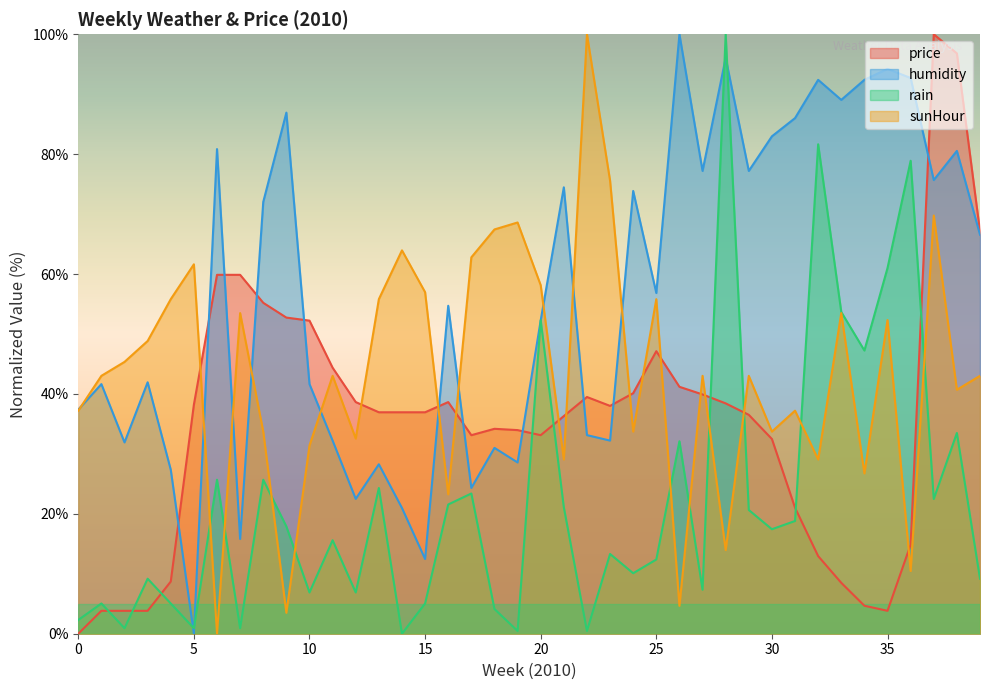

Count the number of data series in this chart.

4